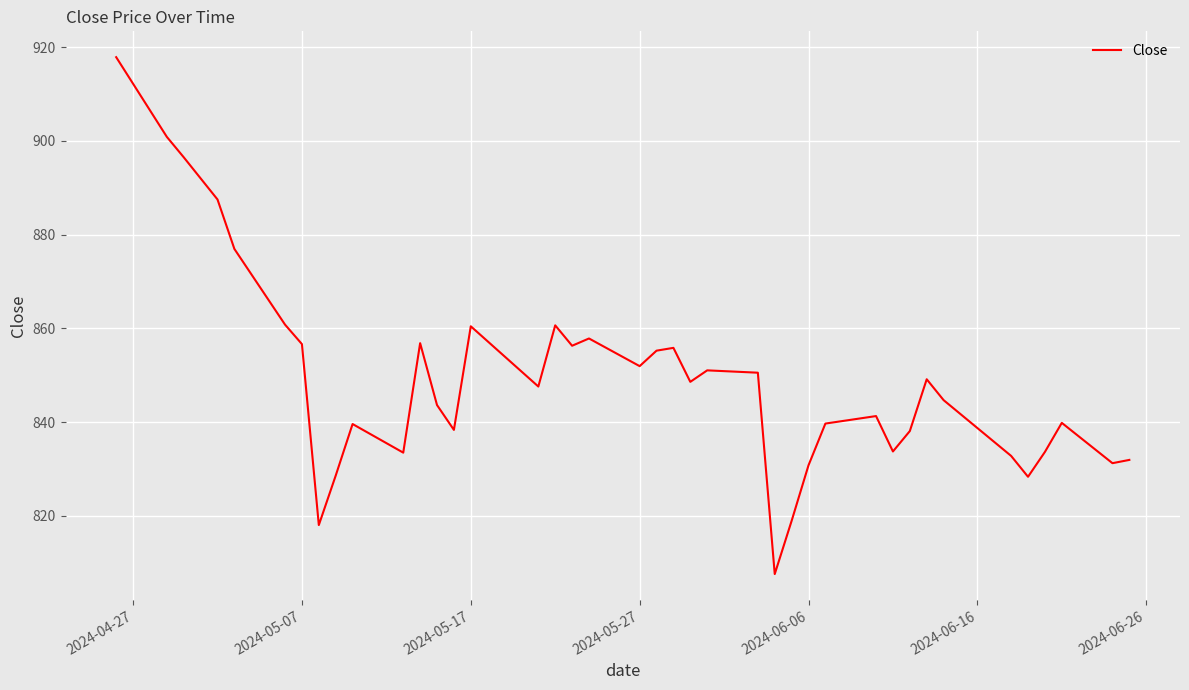

What is the greatest value displayed?

917.8